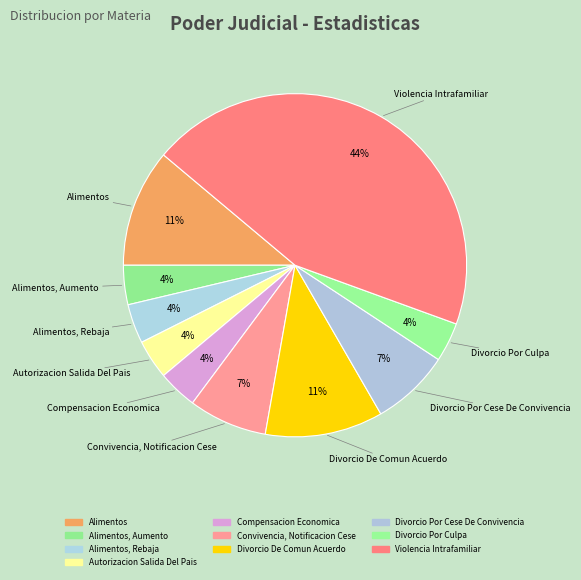

How many slices are in this pie chart?

10